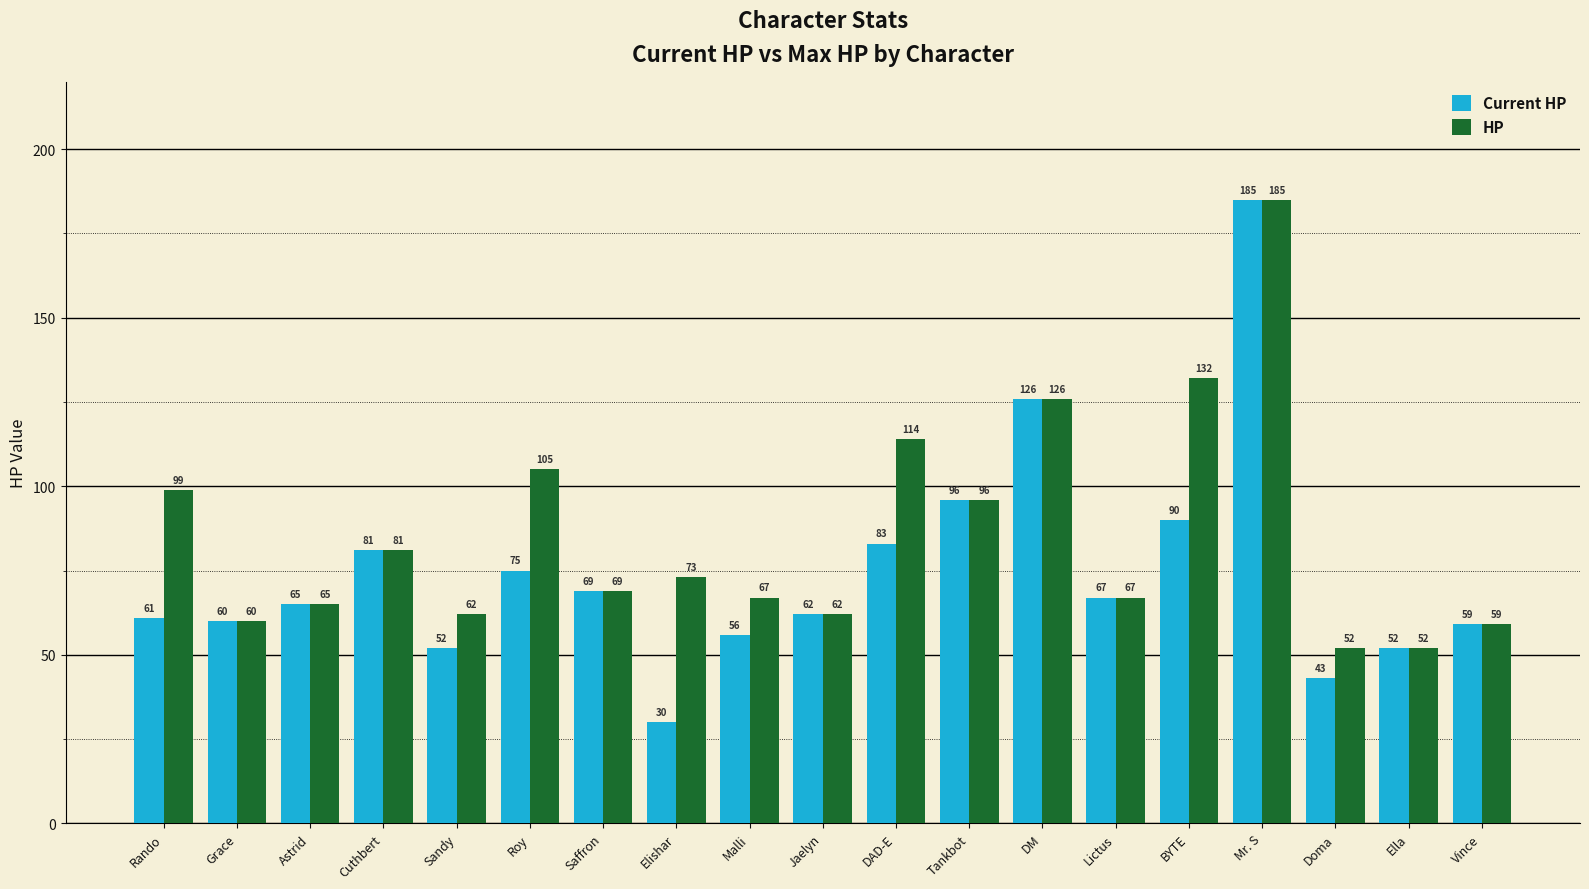

Between Sandy and DM, which series saw the biggest shift?

Current HP